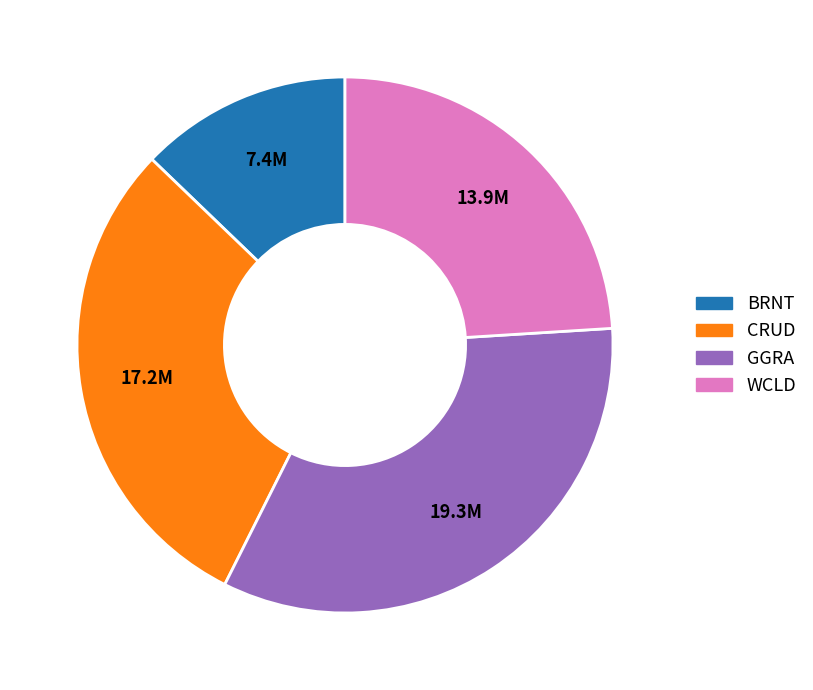

Rank the categories by value from lowest to highest.

BRNT, WCLD, CRUD, GGRA